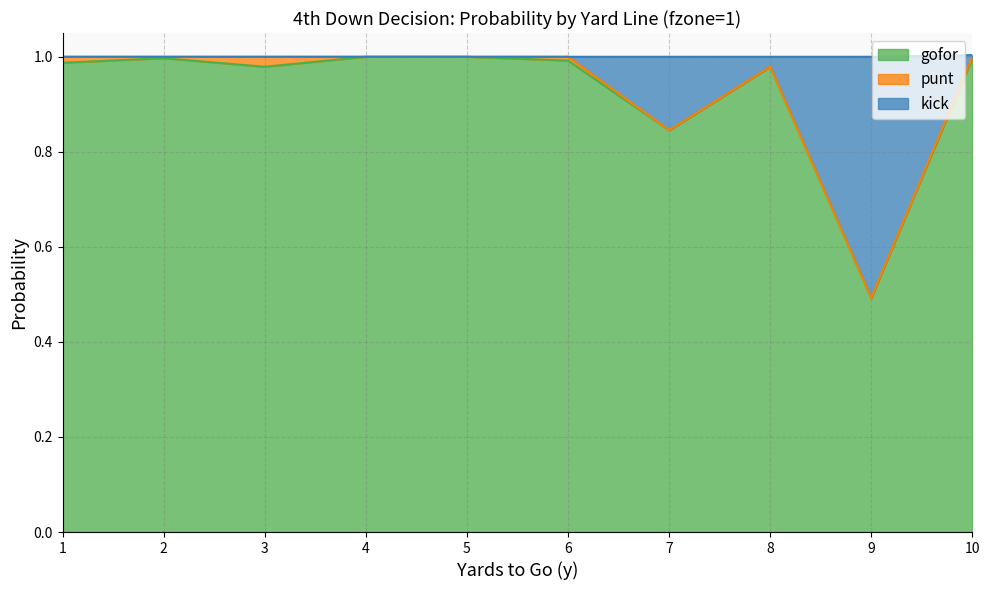

True or false: kick and gofor intersect in this chart.

False